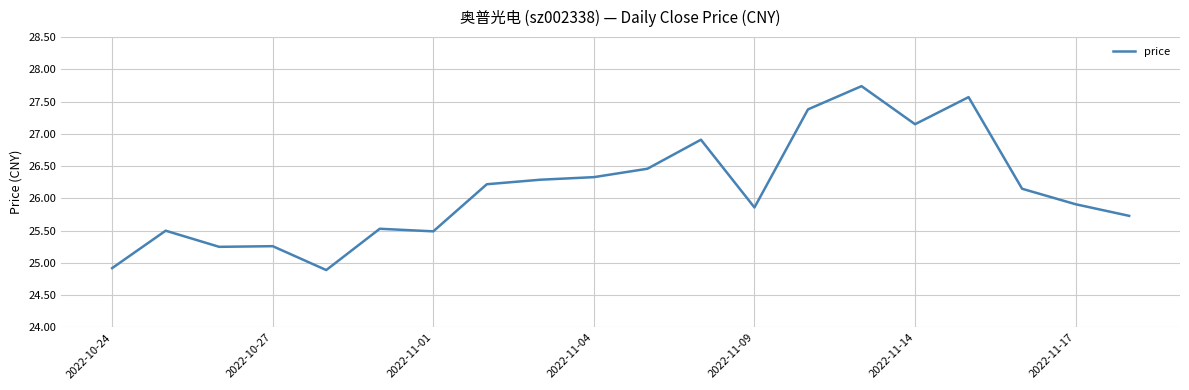

What is the smallest value displayed?

24.9